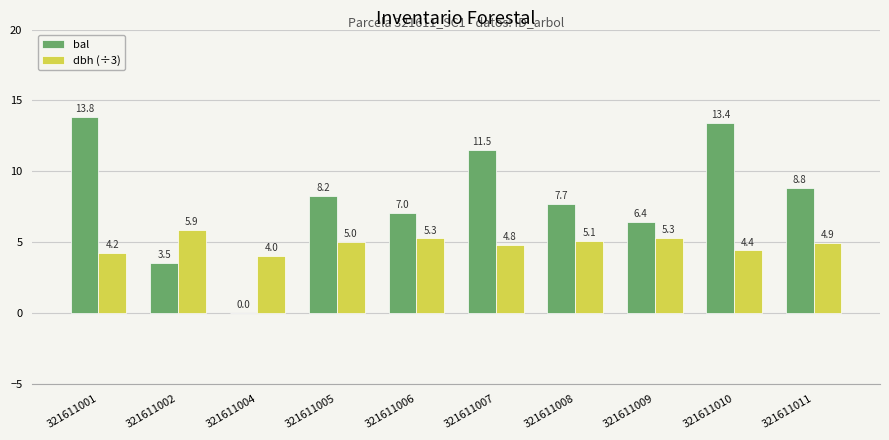

At which label is bal closest to 6?

321611009